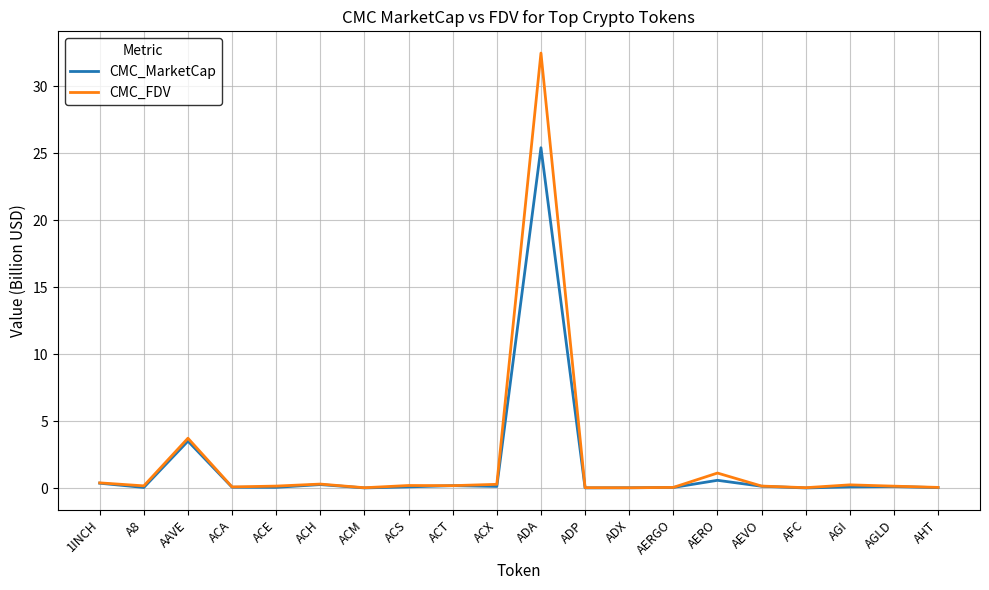

At which category is the sum across all series the highest?

ADA